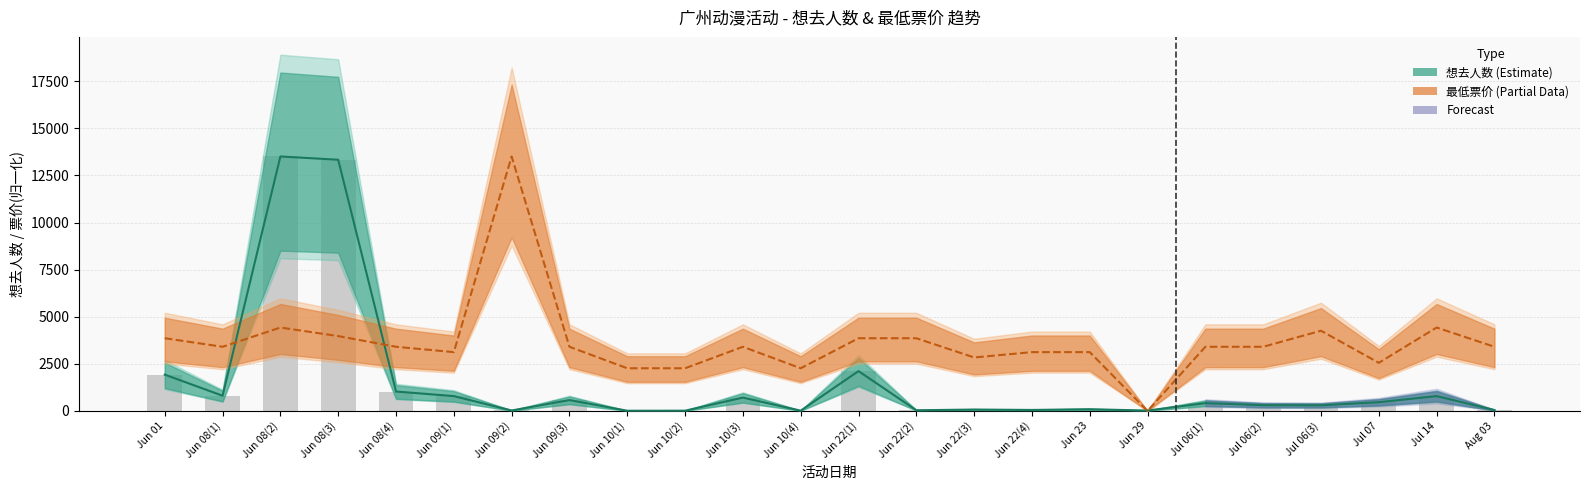

What is the spread (max minus min) of values at 2024-07-07?

2090.8